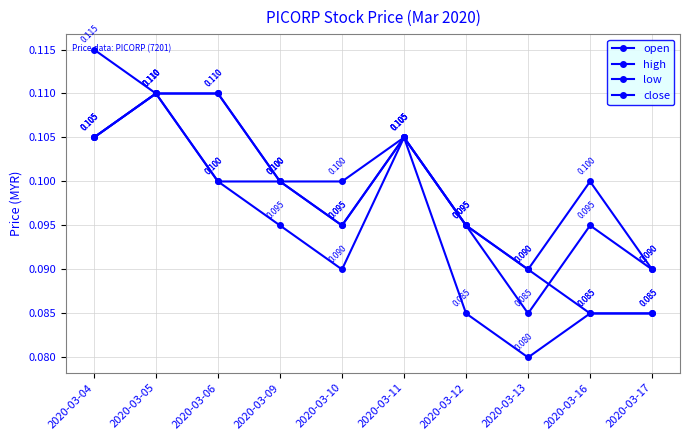

Which series changed the most between 2020-03-09 and 2020-03-13?

low